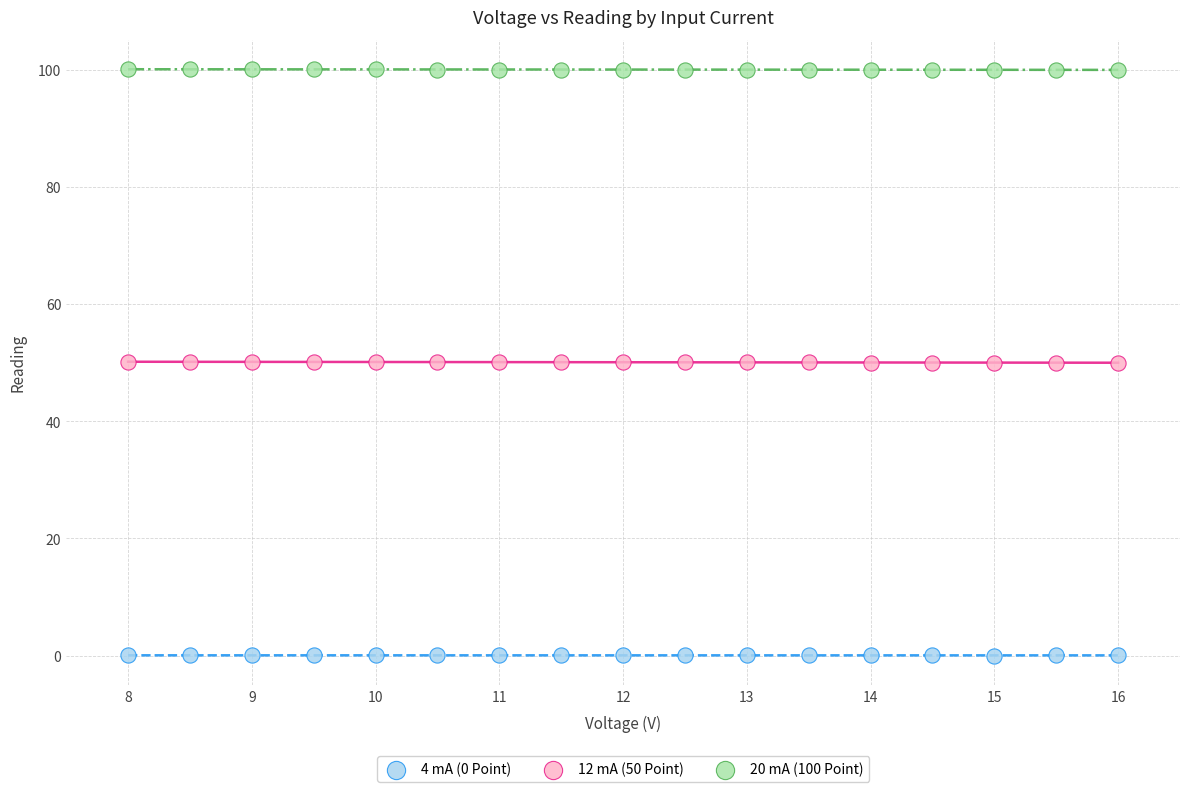

What is the X range (max minus min) for the scatter plot?

8.0